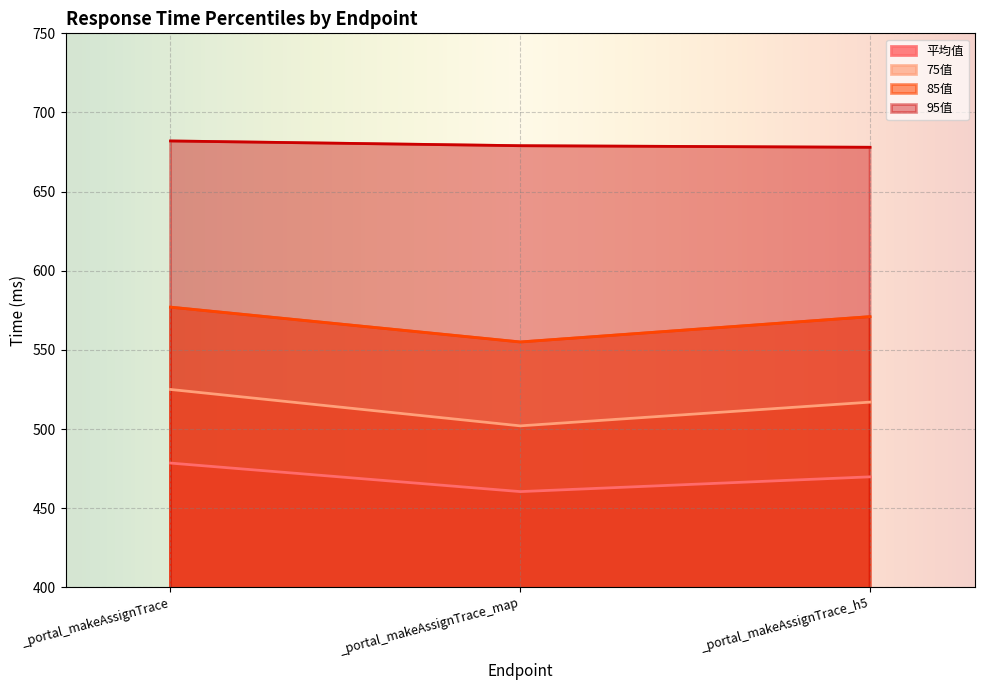

What is the sum of all 95值 values?

2039.0